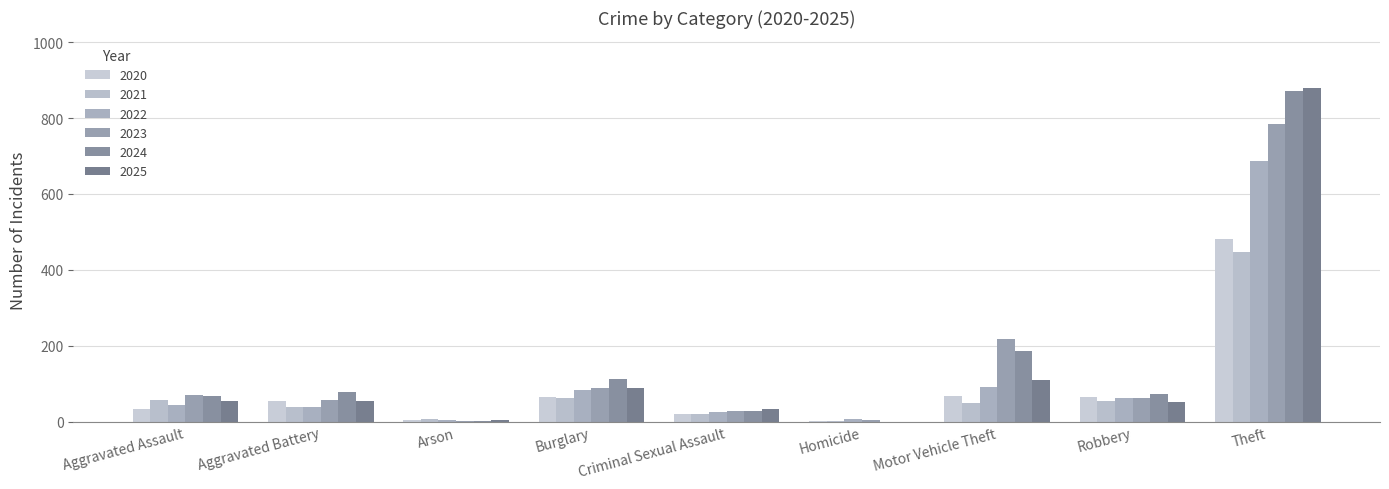

Which series has the widest spread of values?

2025